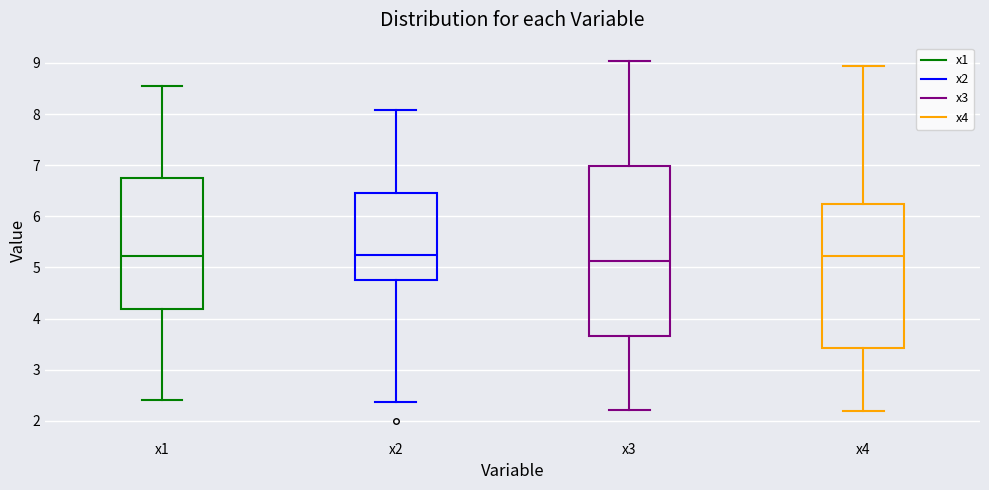

Reading left to right, read every box against the y-axis: the position of its median line, the range the box covers, and the ends of its whiskers. The values are not printed on the chart, so give them approximately, as read against the axis.

x1: median 5.2, box 4.2 to 6.8, whiskers 2.4 to 8.6
x2: median 5.2, box 4.8 to 6.5, whiskers 2.4 to 8.1
x3: median 5.1, box 3.7 to 7.0, whiskers 2.2 to 9.0
x4: median 5.2, box 3.4 to 6.2, whiskers 2.2 to 8.9